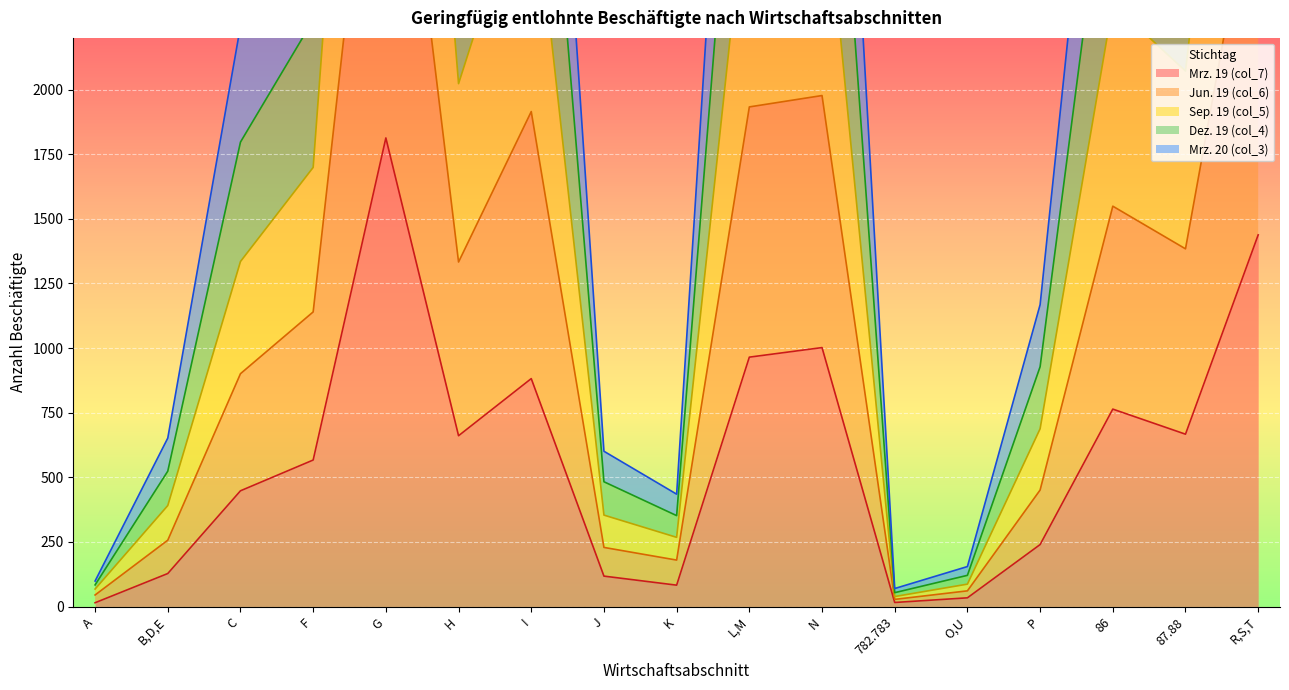

What position from the left is O,U?

13